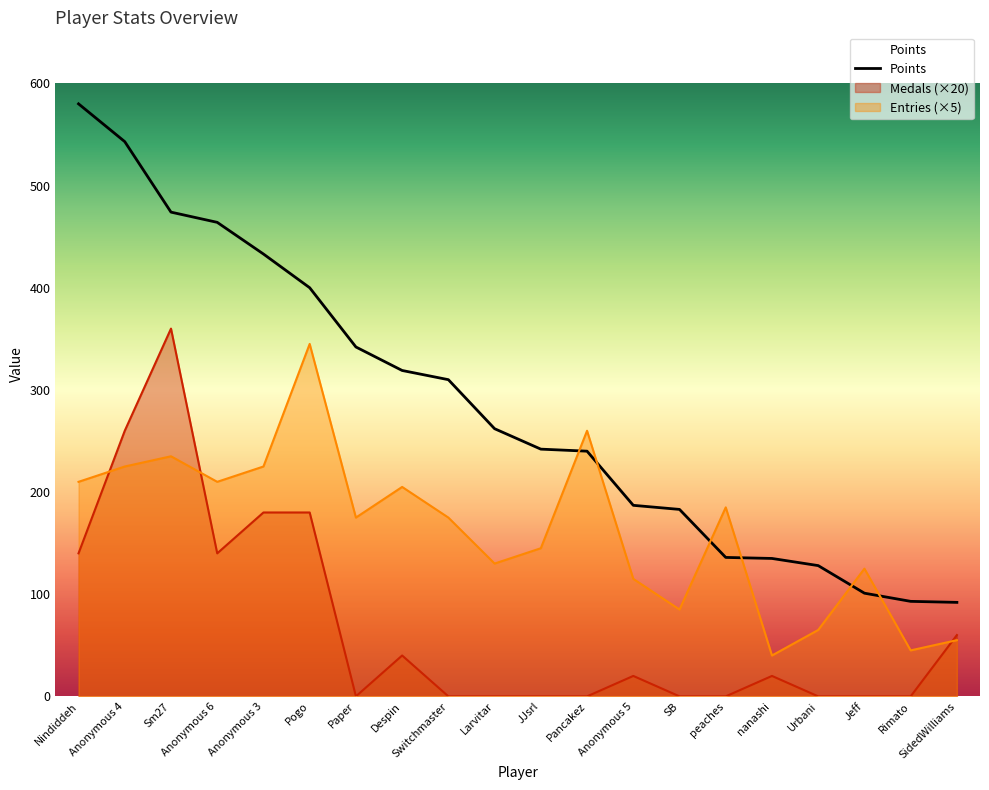

Where do Points and Entries first cross each other?

JJsrl and Pancakez